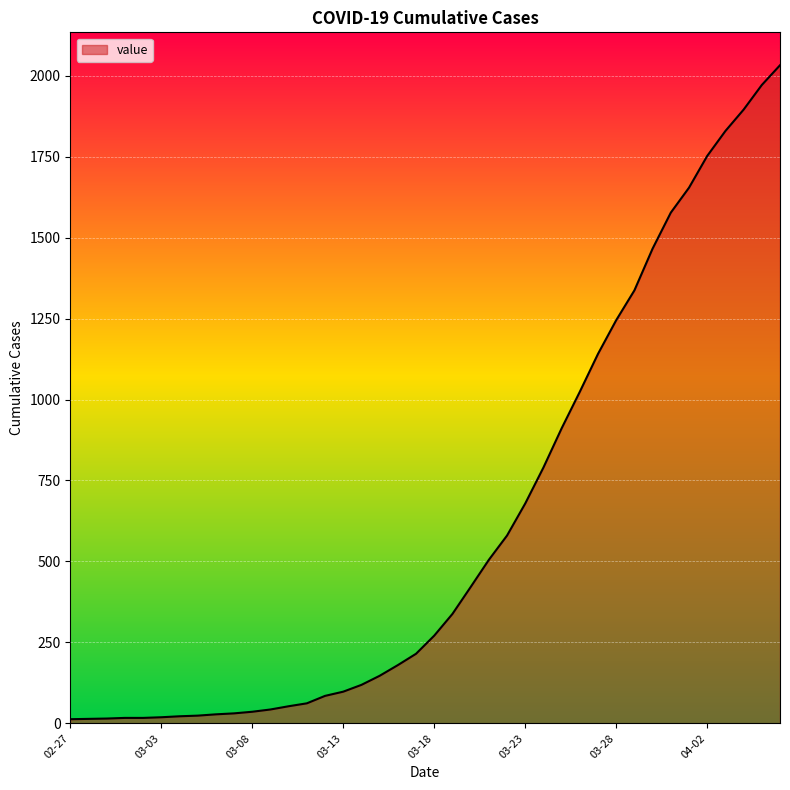

How many categories are shown in the chart?

40